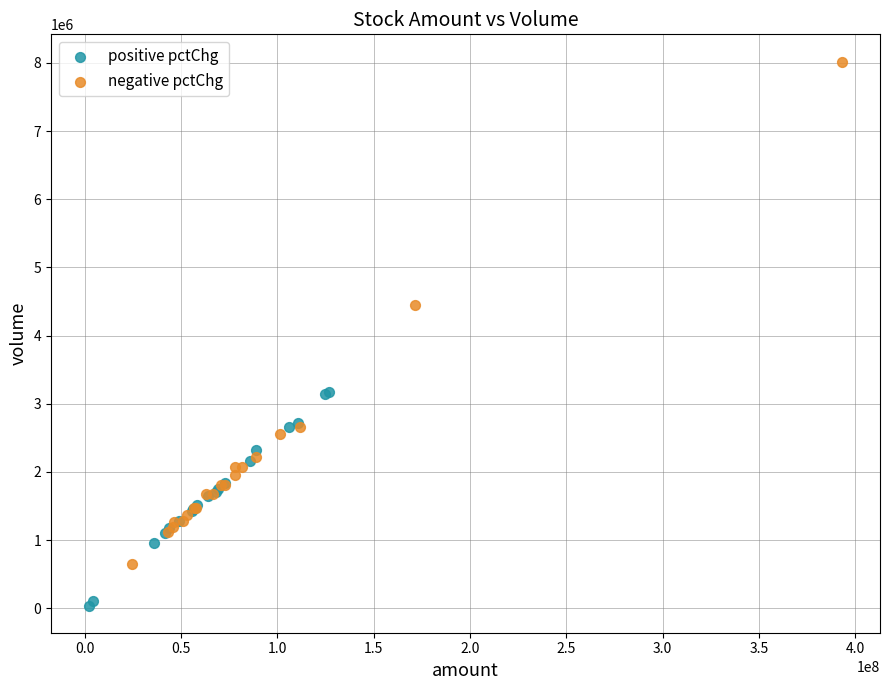

Which series has the largest Y range (max minus min)?

negative pctChg